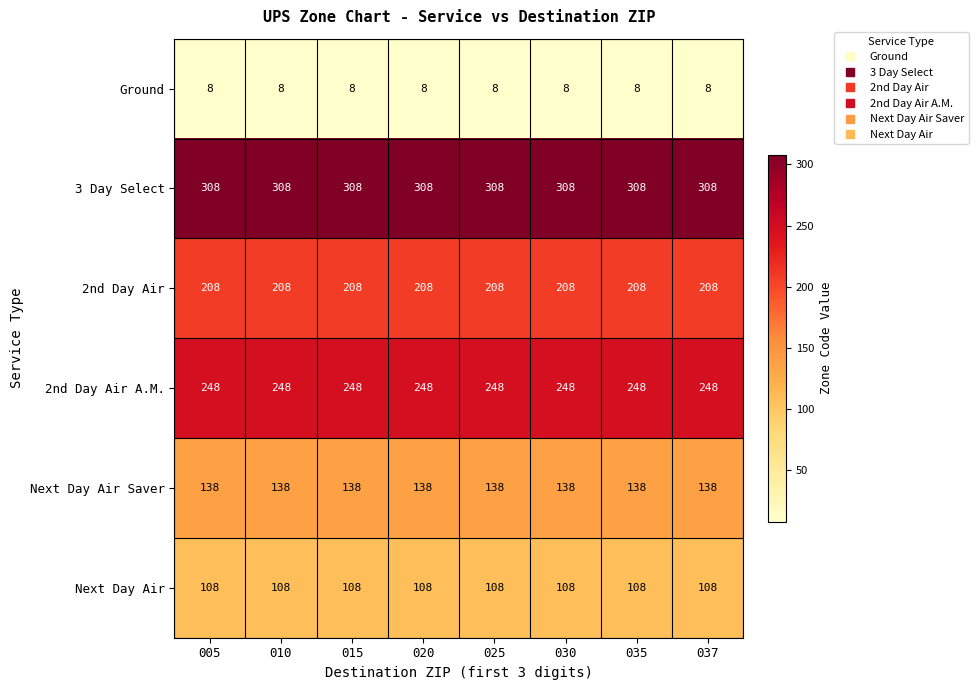

The value of Ground at 037 is 8. True or false?

True